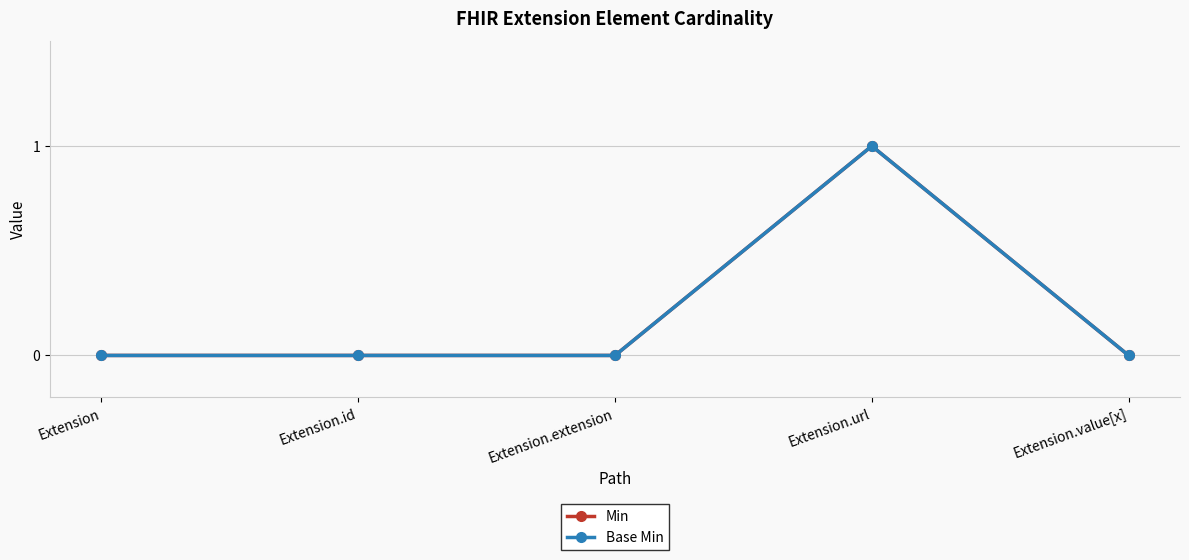

In Base Min, how many points are higher than both neighbors (excluding endpoints)?

1